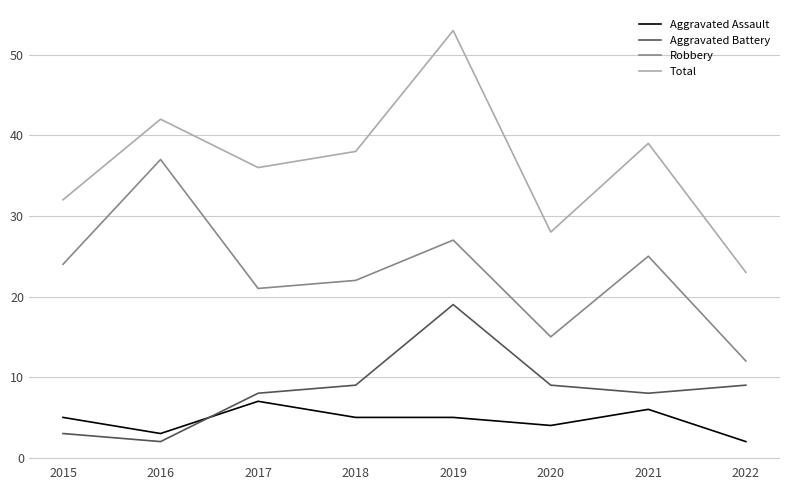

At 2020, list the series in order from largest to smallest.

Total, Robbery, Aggravated Battery, Aggravated Assault